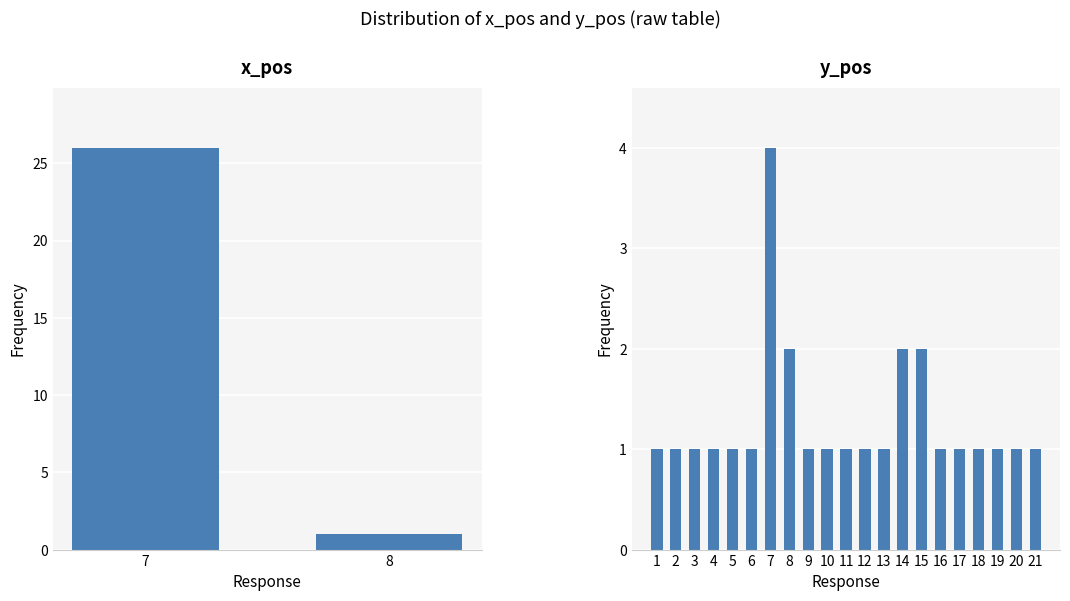

Are the bars horizontal?

No